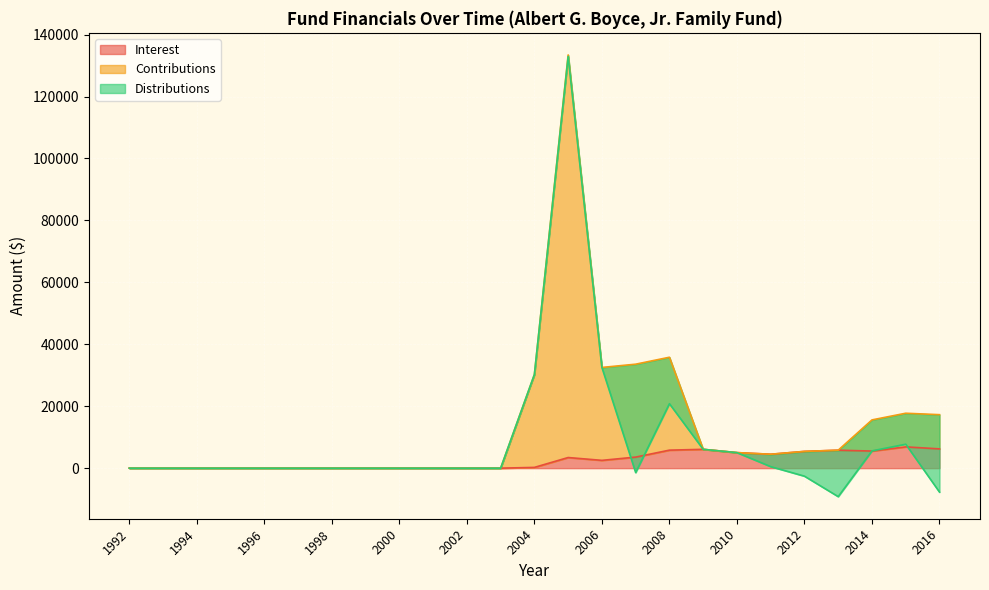

True or false: Contributions has more than 2 interior local peaks.

True